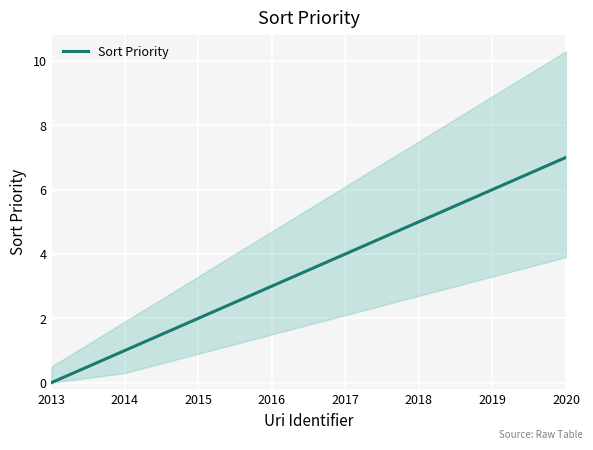

True or false: the data has more than 0 interior local peaks.

False